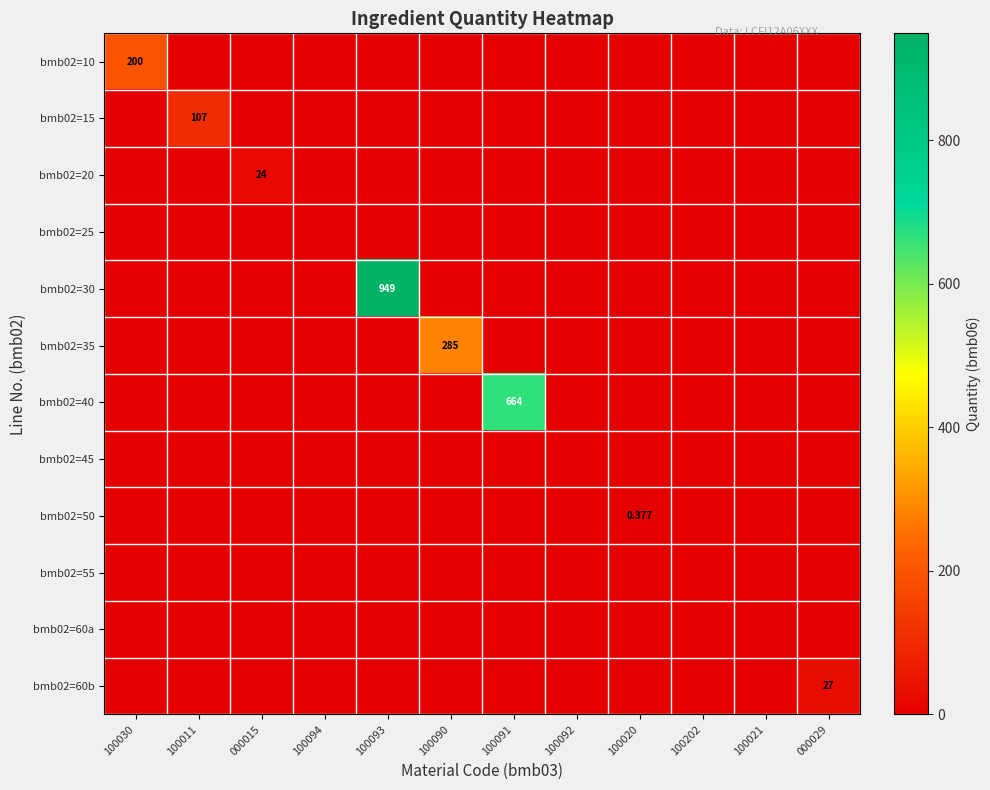

The bmb02=60b series shows 0.0 at 100091. True or false?

True